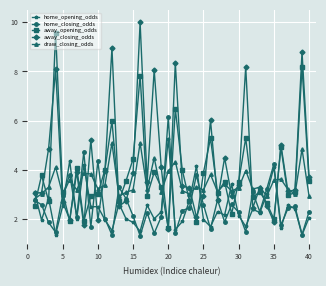

How many series are shown in this chart?

5